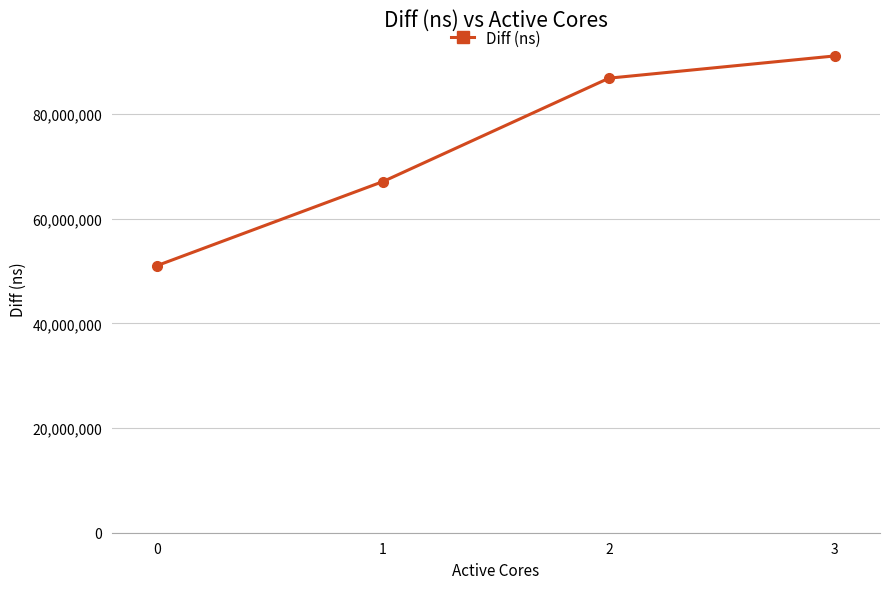

Which has a higher value, 2 or 3?

3